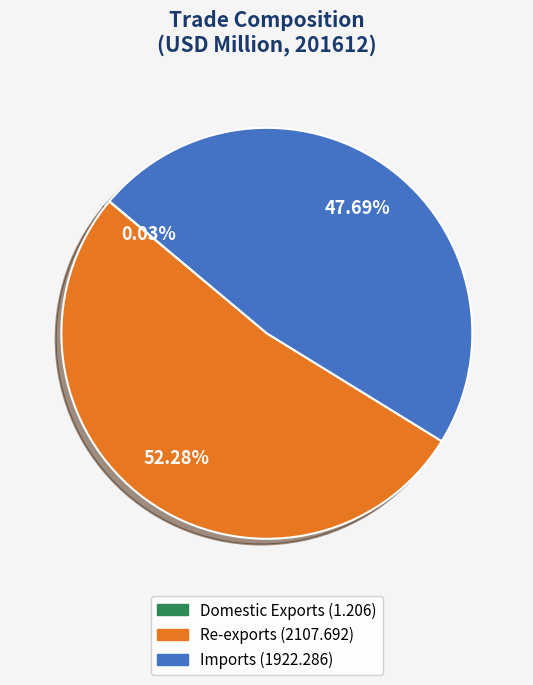

Combined, do Imports and Re-exports account for over 50%?

Yes